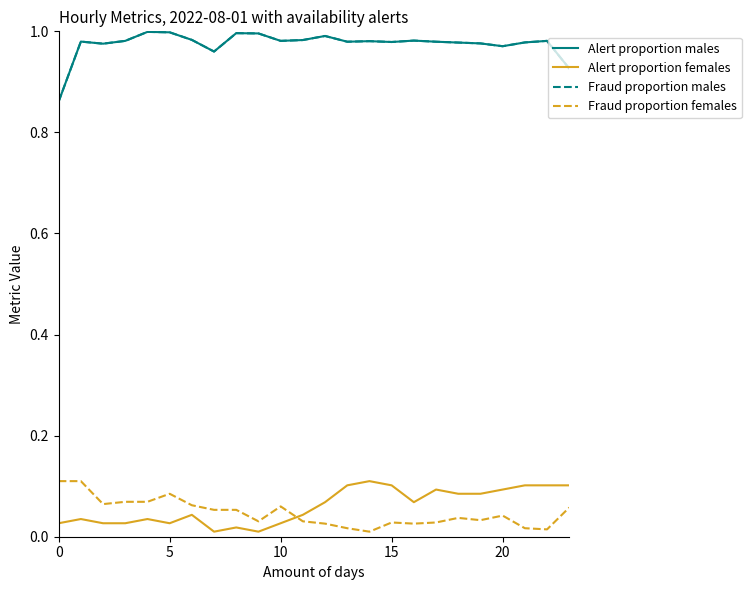

True or false: Alert proportion males and Alert proportion females intersect in this chart.

False